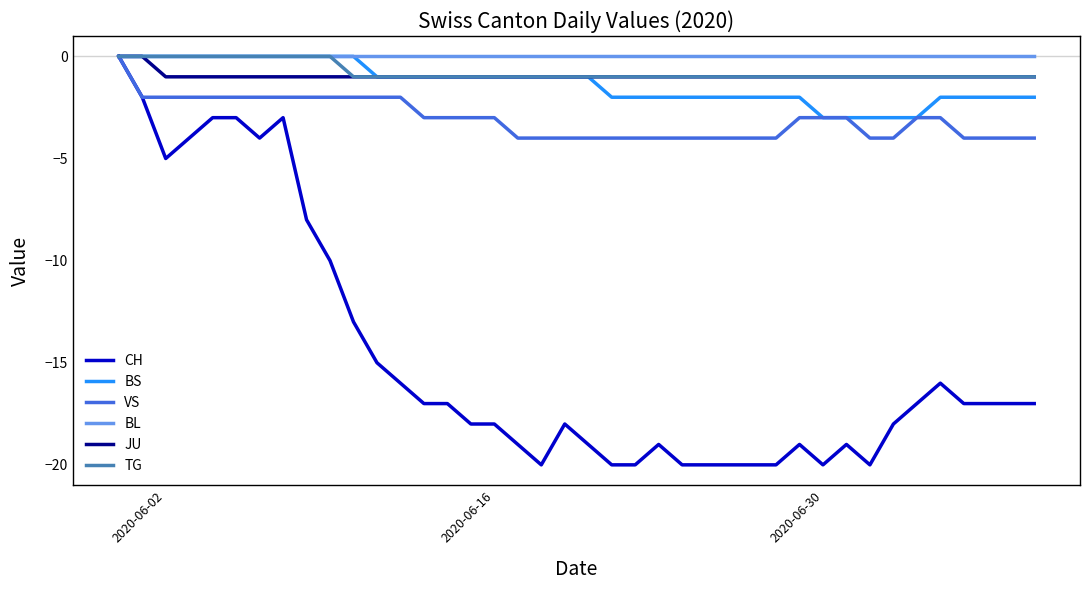

Which series has the widest spread of values?

CH